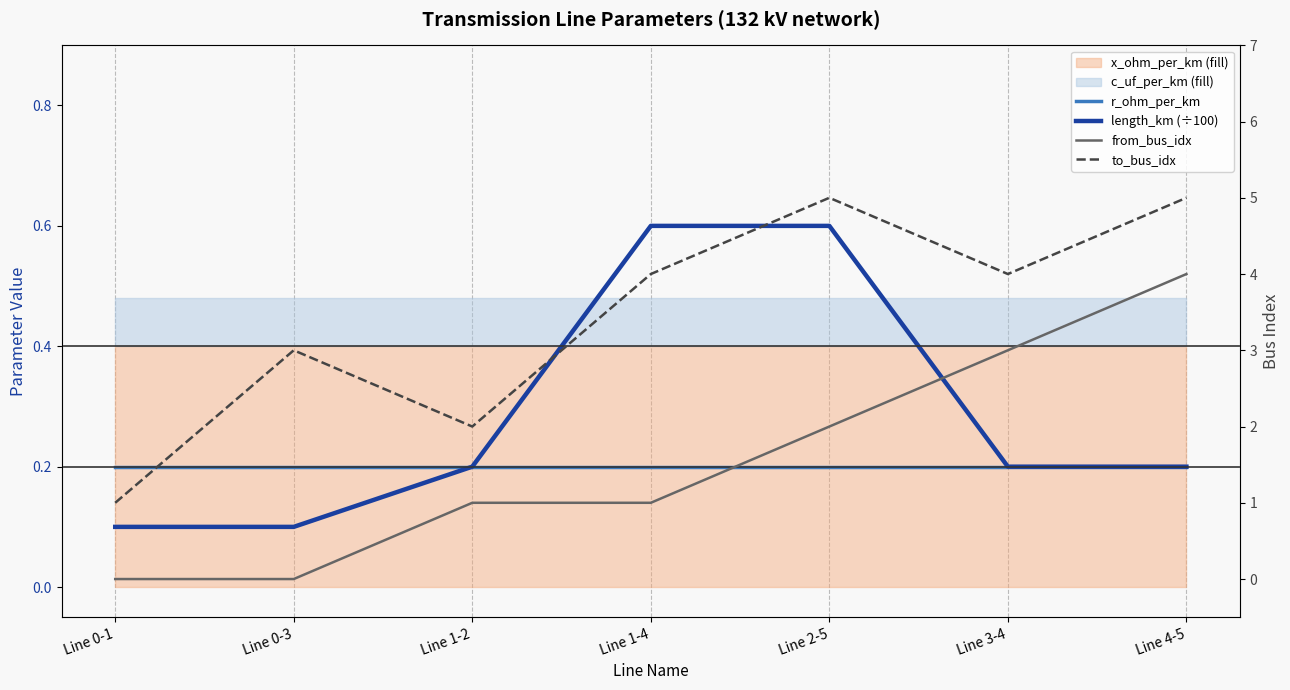

At Line 0-3, list the series in order from smallest to largest.

from_bus_idx, length_km (÷100), r_ohm_per_km, to_bus_idx